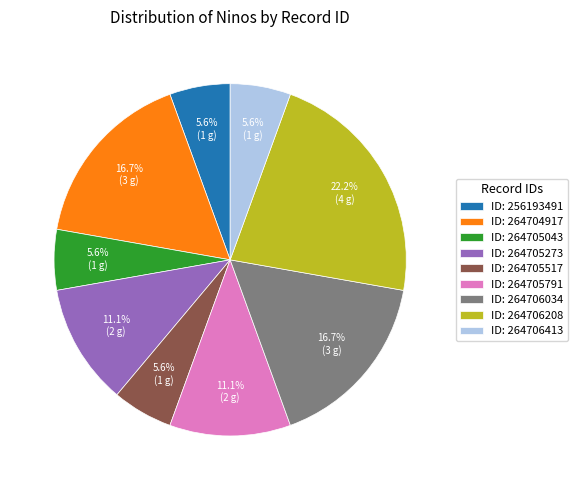

Approximately how many times larger is the value at ID: 264705791 compared to ID: 256193491?

2.0